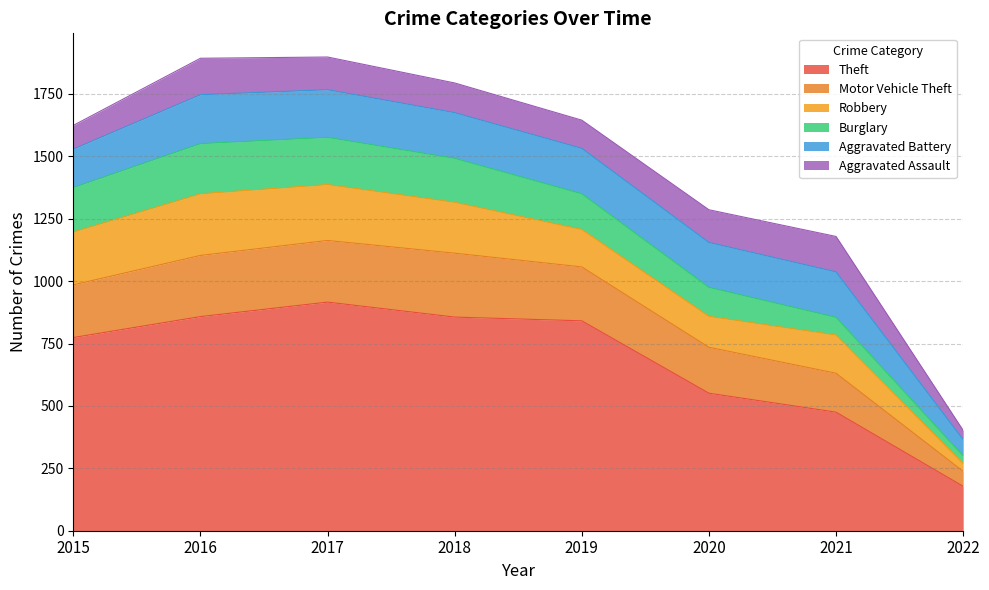

What is the sum of the Burglary values at 2016 and 2019?

344